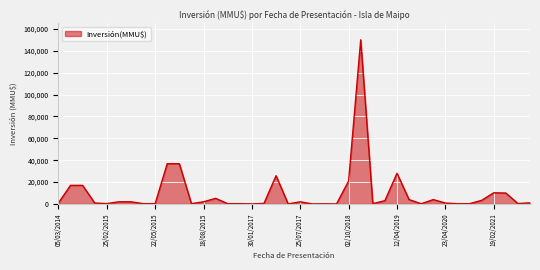

What is the difference between the maximum and minimum values?

149963